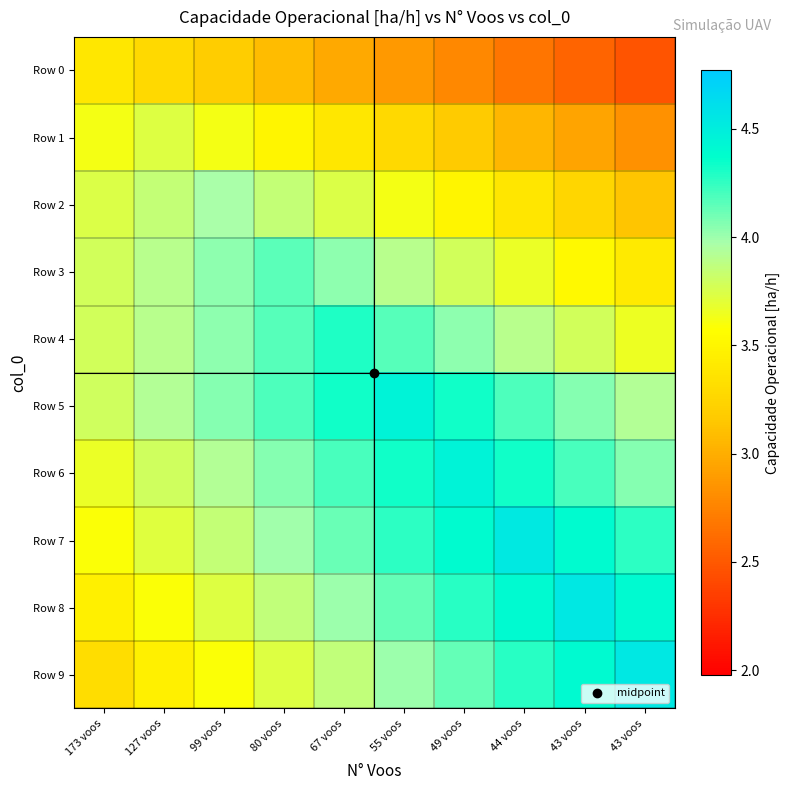

At how many categories does at least one series exceed 3?

10